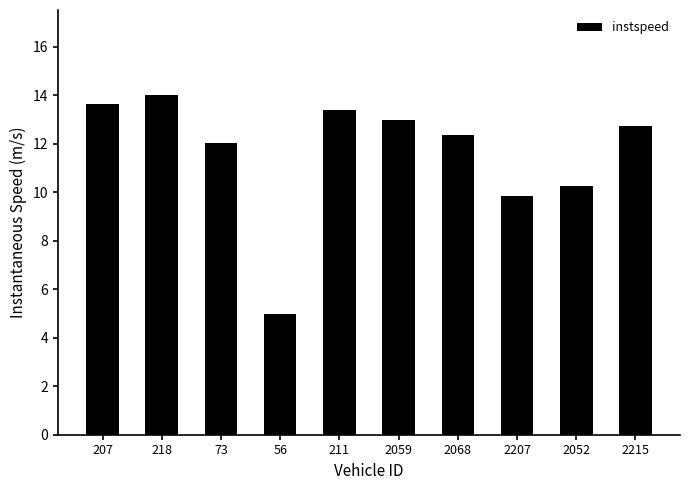

Are the bars grouped side by side (vs. stacked)?

No